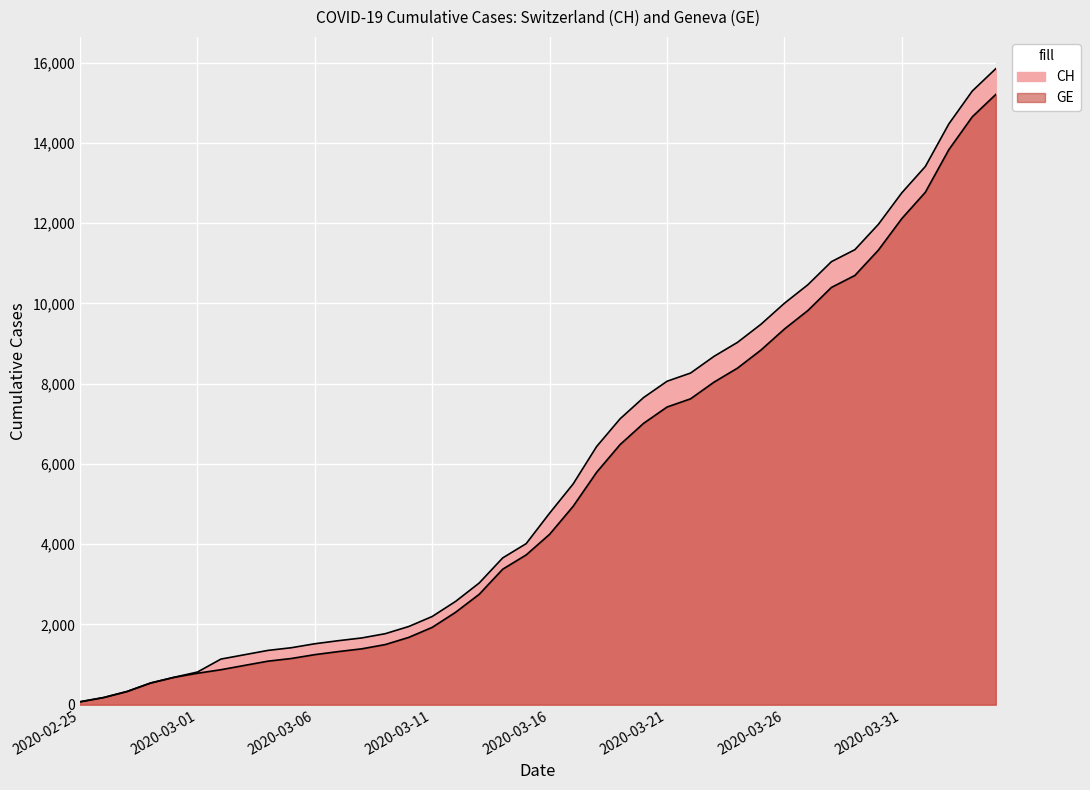

Is it true that GE equals 1678 at 2020-03-10?

True